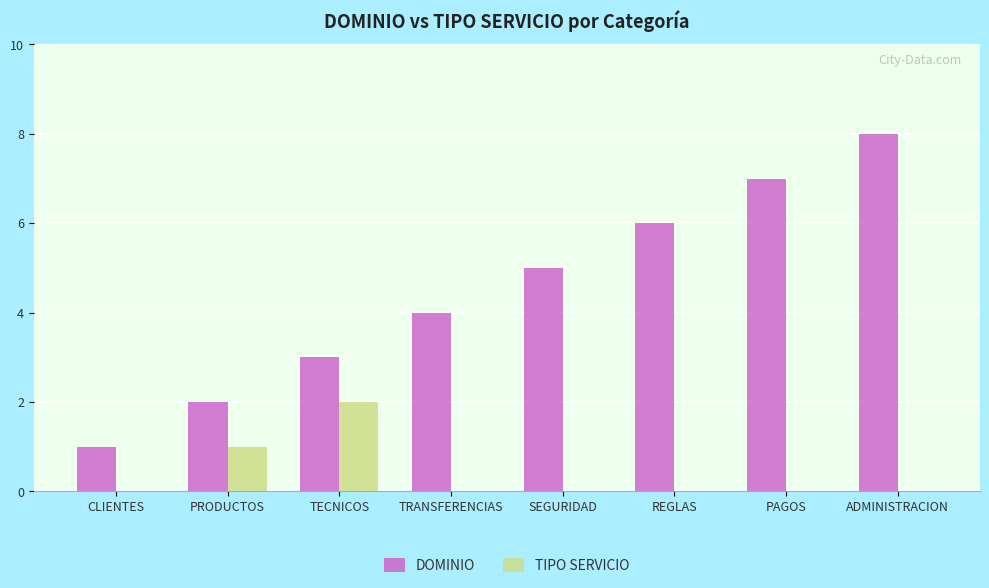

What is the sum of the DOMINIO values at TECNICOS and REGLAS?

9